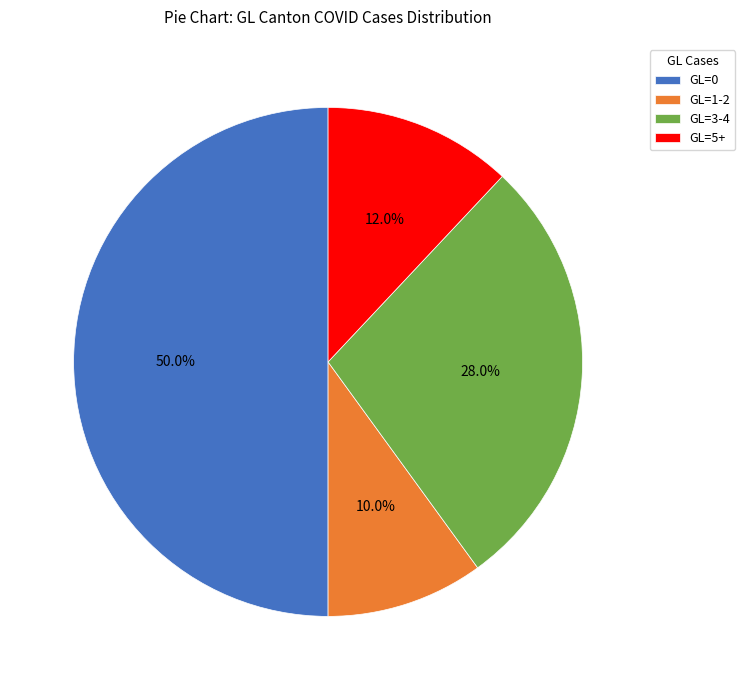

Which has a higher value, GL=3-4 or GL=1-2?

GL=3-4